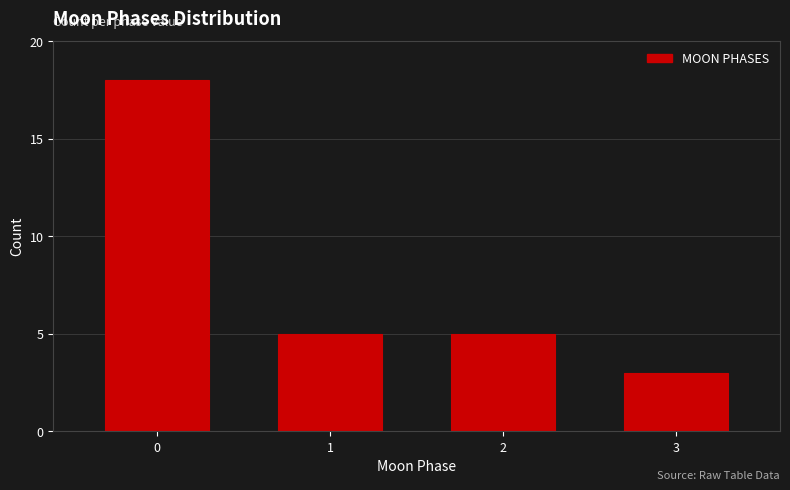

Reading left to right, transcribe all the data shown in this chart.

0=18	1=5	2=5	3=3